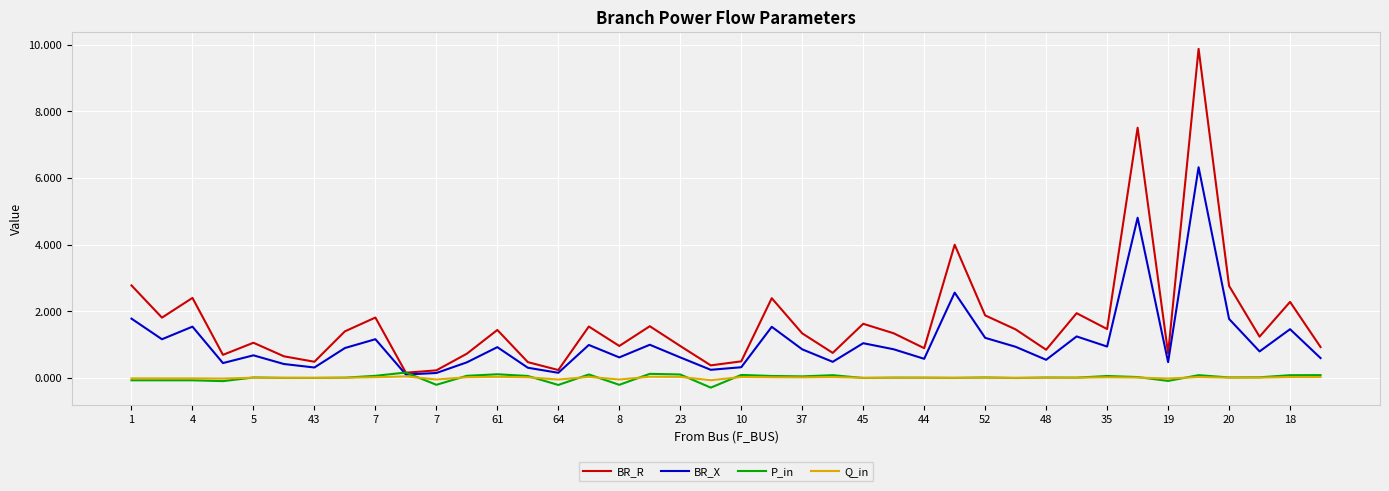

Which series has the largest total across all categories?

BR_R